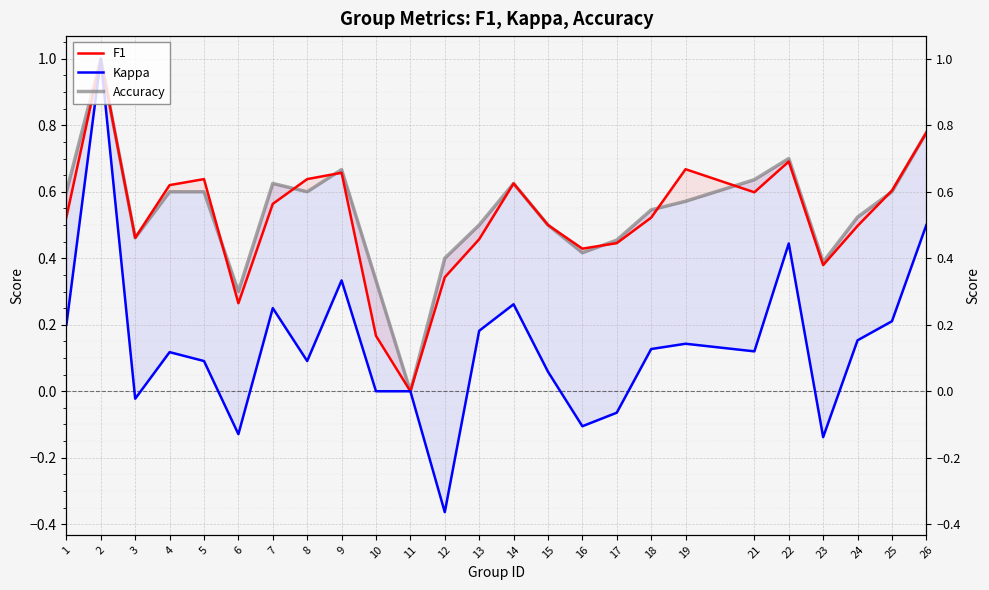

What is the difference between the highest and lowest values at 3?

0.5